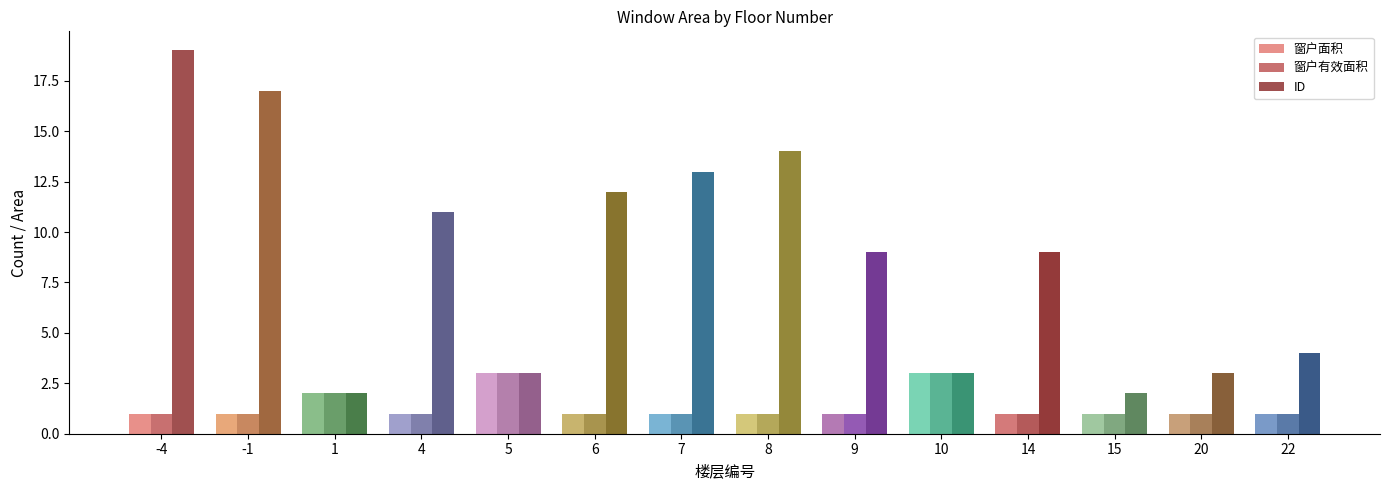

What is the value of the 窗户有效面积 bar at the 3rd from the left?

2